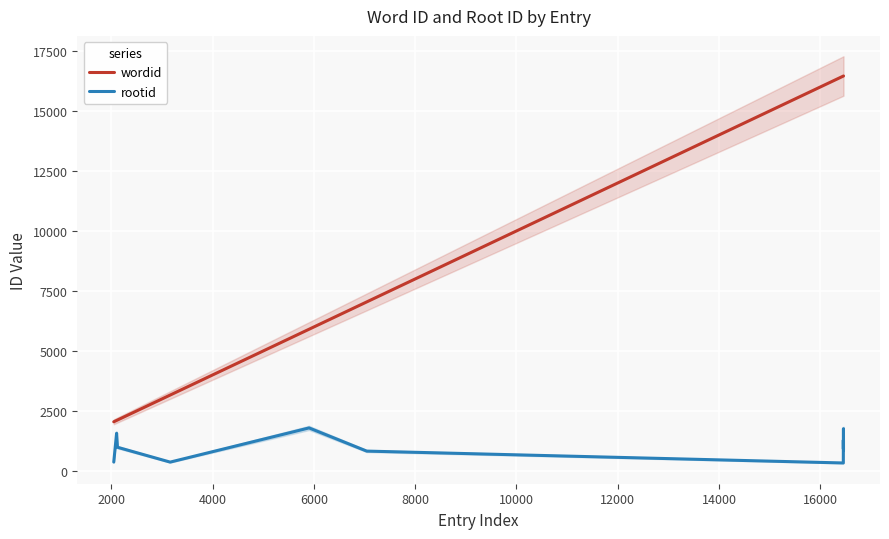

Rank the series by their maximum value, from highest to lowest.

wordid, rootid